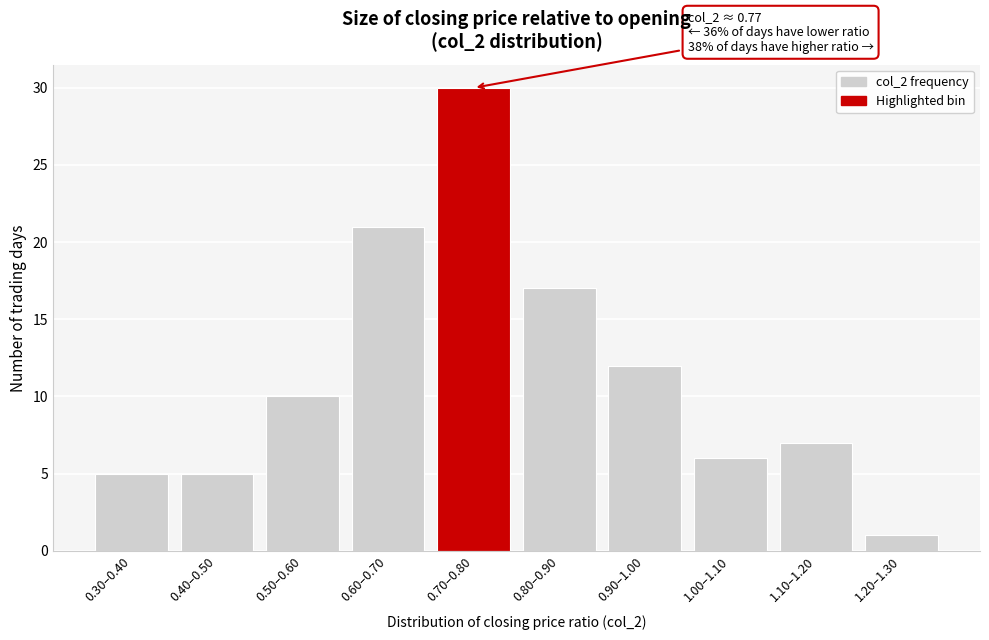

Reading right to left, extract all data points from this chart.

1	7	6	12	17	30	21	10	5	5